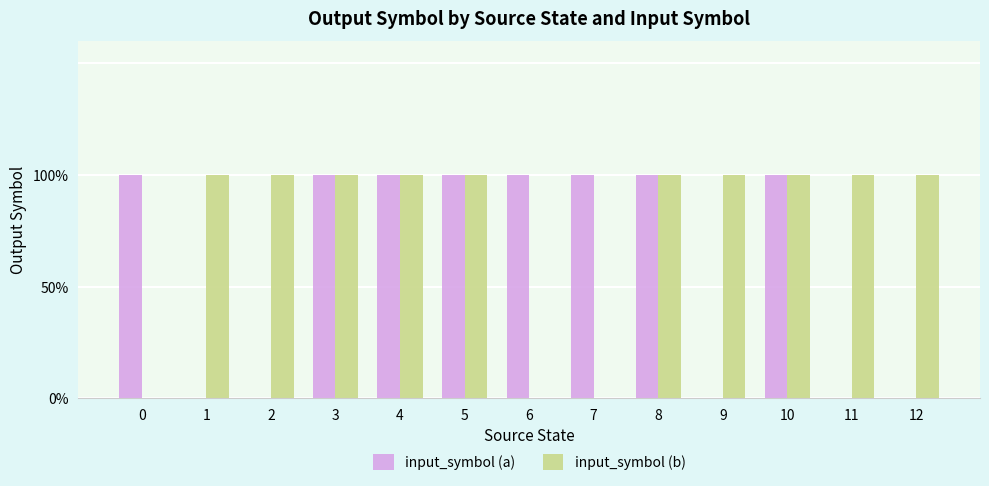

What are all the series names shown in the legend?

input_symbol (a), input_symbol (b)